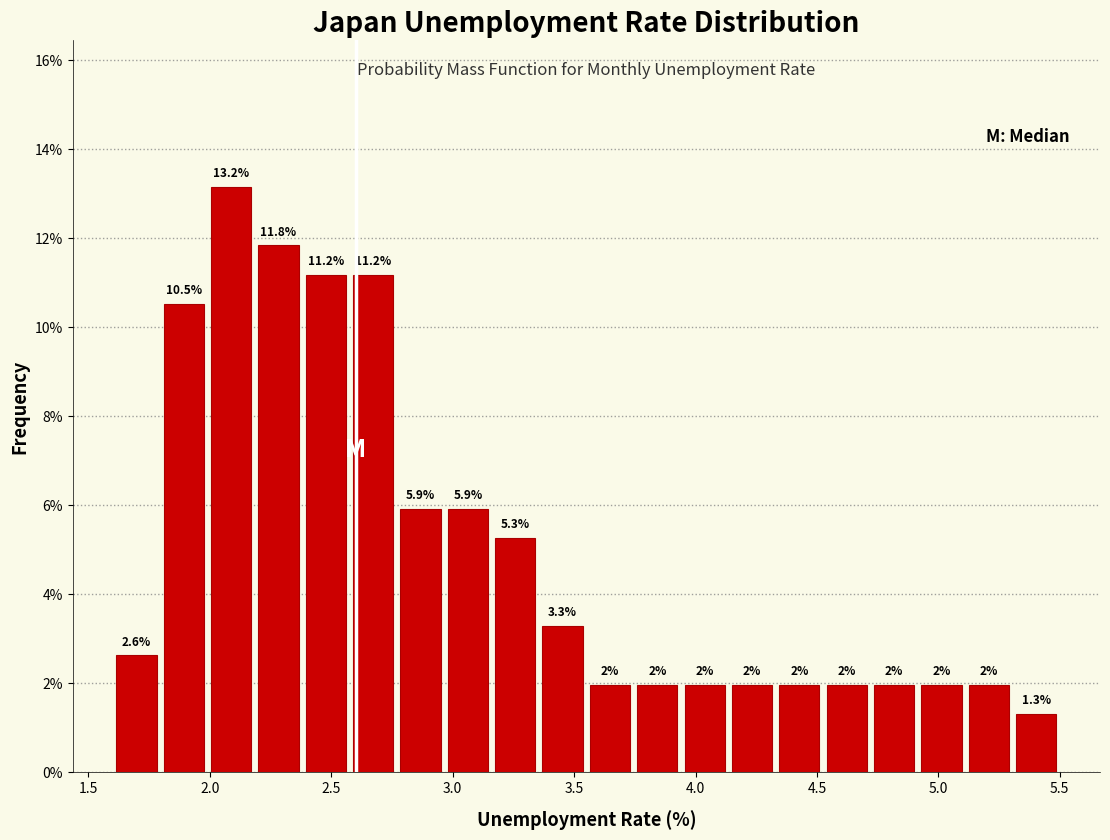

Read against the x-axis, roughly where is the centre of the tallest bar?

2.10